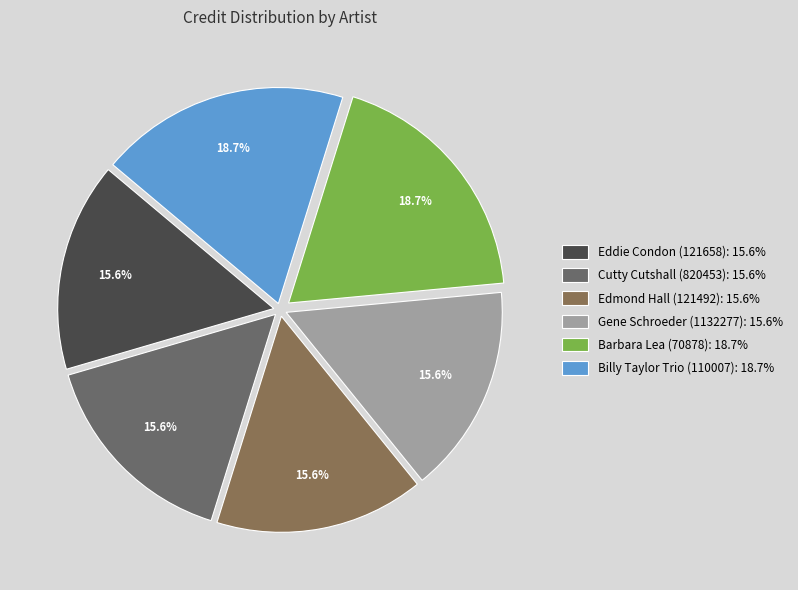

Do Cutty Cutshall (820453) and Eddie Condon (121658) together represent more than half of the pie?

No